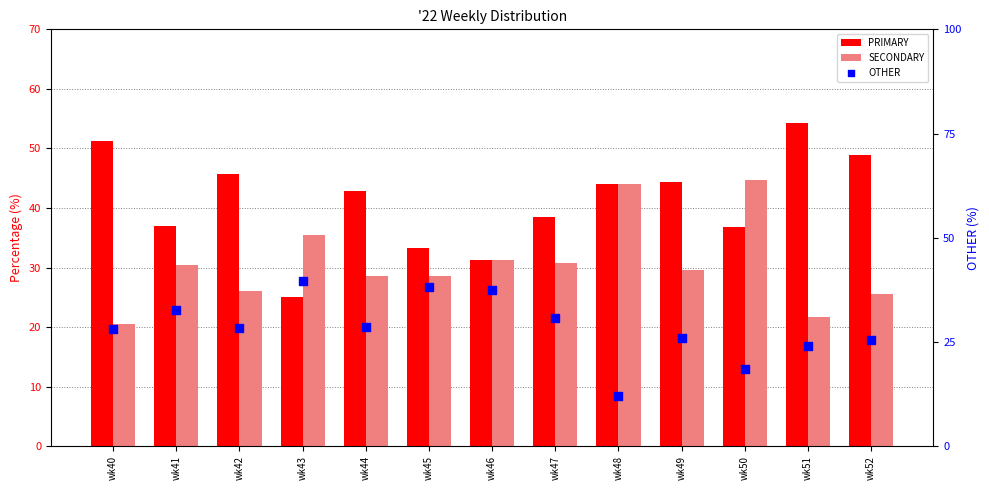

What is the total value across all series at wk42?

100.0